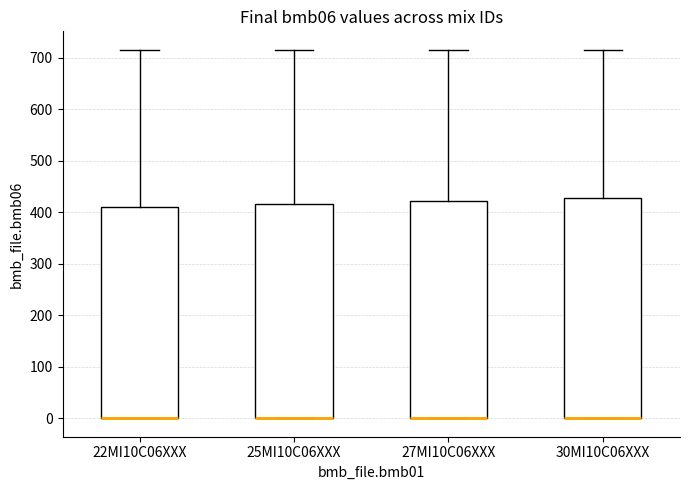

Reading left to right, transcribe this box plot: for each box, give where its median line is, the range the box spans, and where its two whiskers end, as read against the y-axis. The values are not printed on the chart, so give them approximately, as read against the axis.

22MI10C06XXX: median 0 (drawn on the box's lower edge), box 0 to 410, whiskers 0 to 720
25MI10C06XXX: median 0 (drawn on the box's lower edge), box 0 to 420, whiskers 0 to 720
27MI10C06XXX: median 0 (drawn on the box's lower edge), box 0 to 420, whiskers 0 to 720
30MI10C06XXX: median 0 (drawn on the box's lower edge), box 0 to 430, whiskers 0 to 720